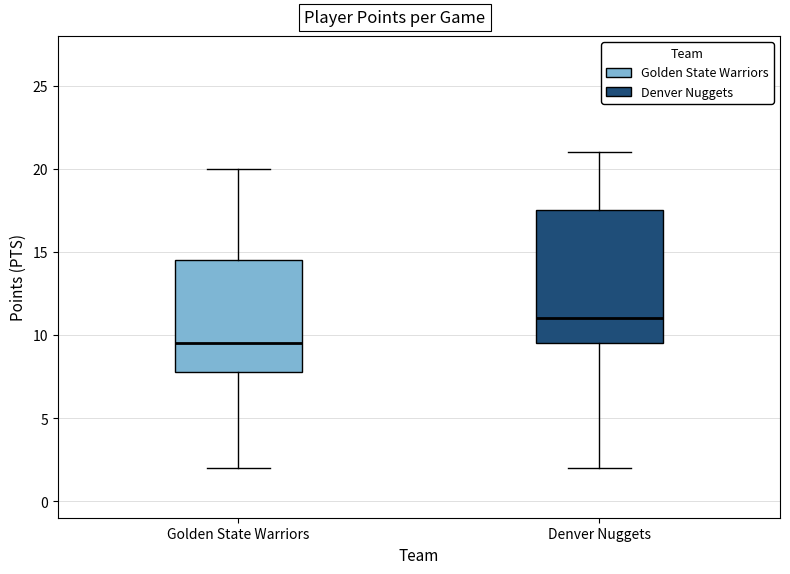

Reading left to right, transcribe this box plot: for each box, give where its median line is, the range the box spans, and where its two whiskers end, as read against the y-axis. The values are not printed on the chart, so give them approximately, as read against the axis.

Golden State Warriors: median 9.5, box 8.0 to 14.5, whiskers 2.0 to 20.0
Denver Nuggets: median 11.0, box 9.5 to 17.5, whiskers 2.0 to 21.0